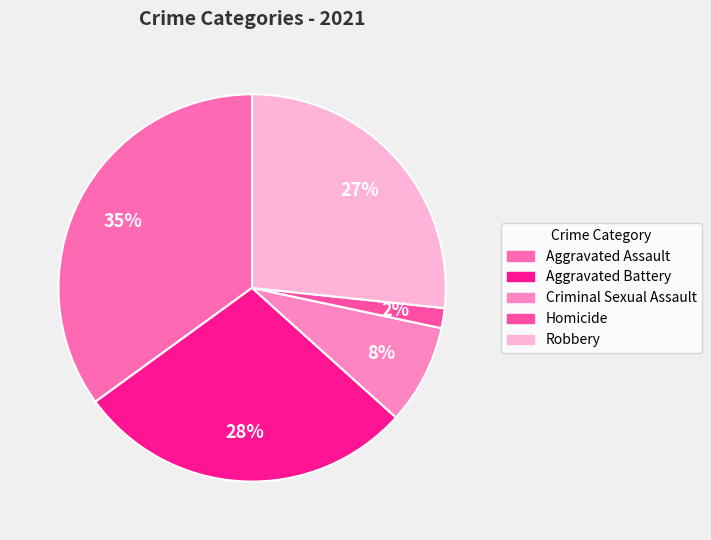

Which has a higher value, Criminal Sexual Assault or Aggravated Assault?

Aggravated Assault